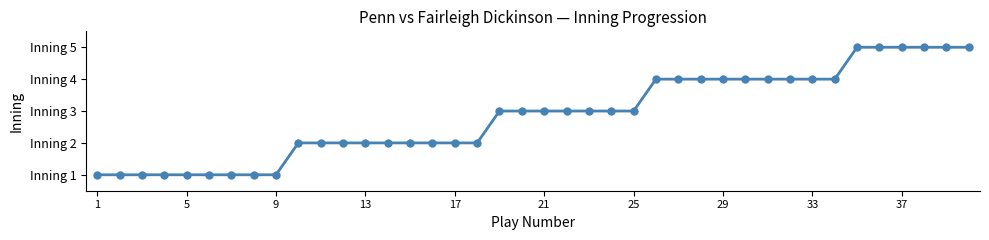

Is this an area chart (filled region under the line)?

No